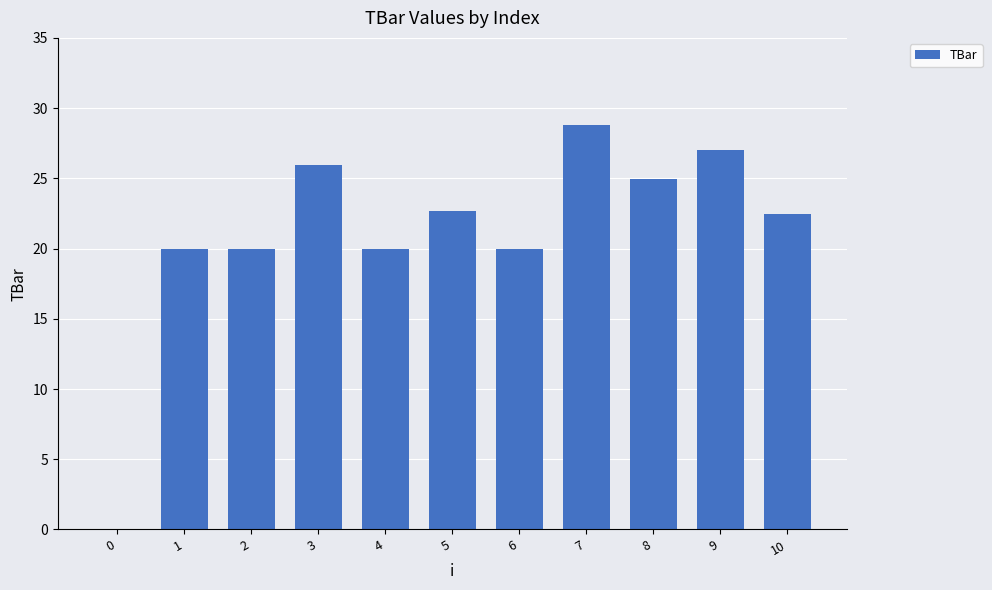

Approximately how many times larger is the value at 2 compared to 10?

0.9